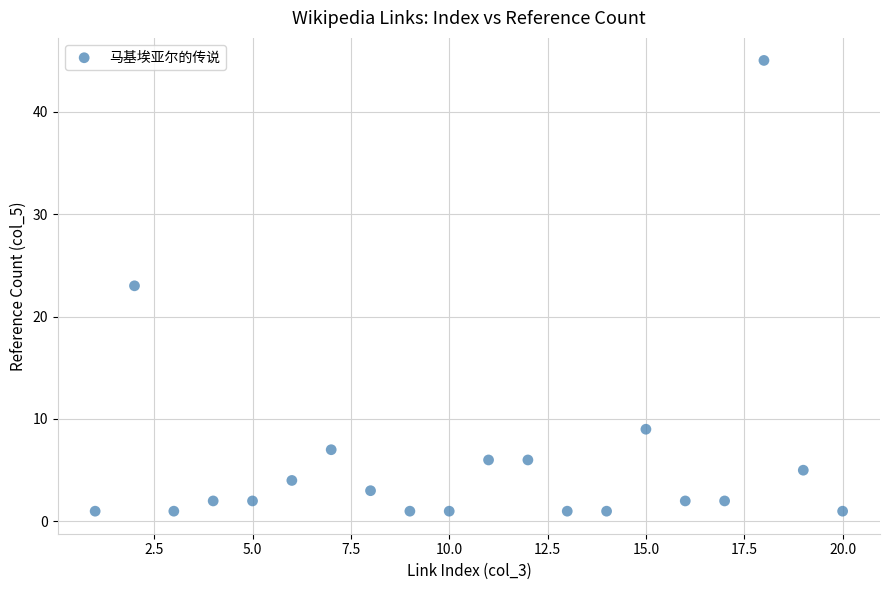

What is the range of Y values (max minus min)?

44